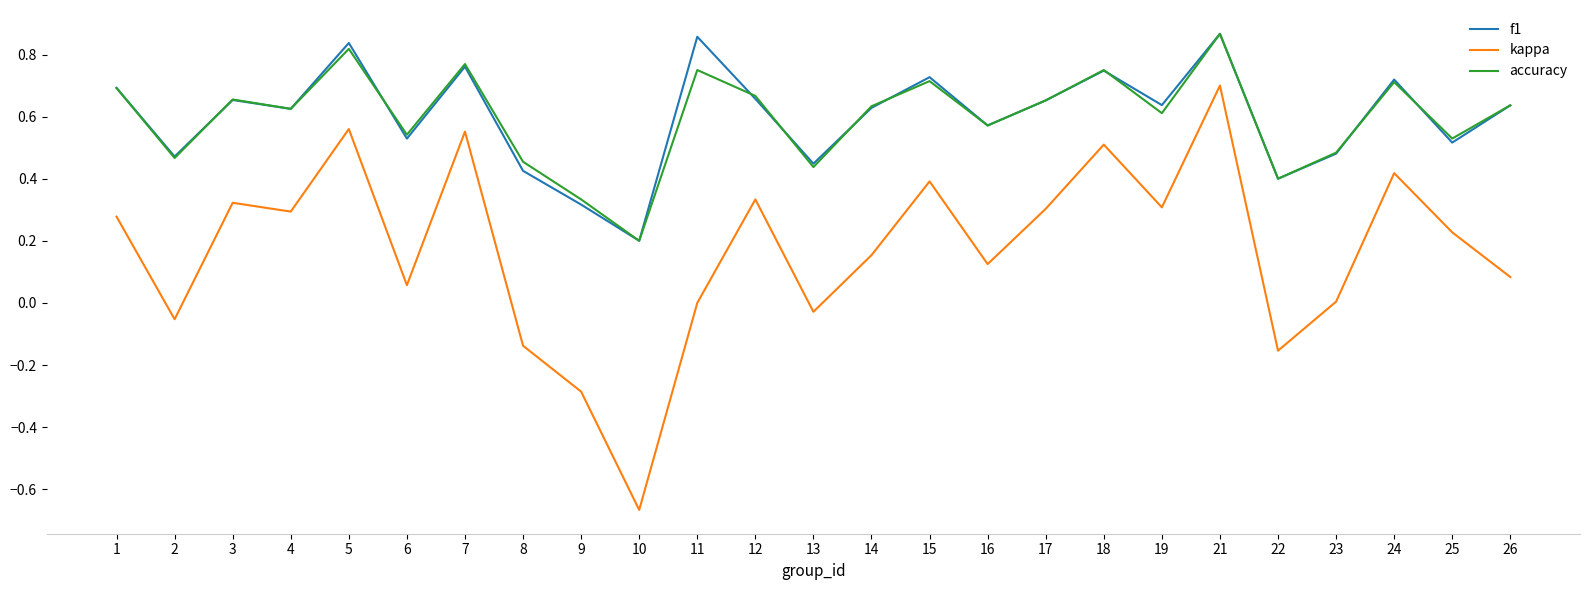

True or false: f1 and kappa cross at least once.

False